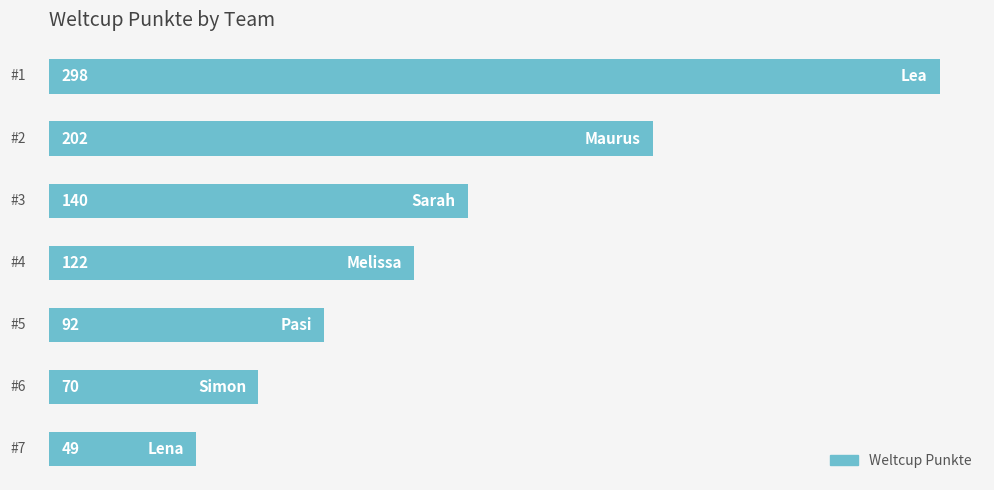

What is the value of the 3rd bar from the top?

140